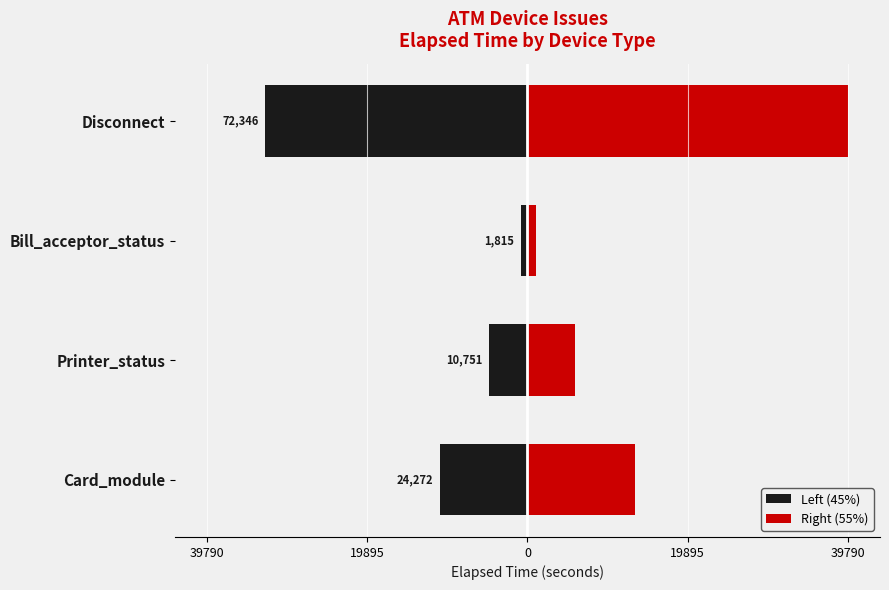

Reading left to right, extract all data points from this chart.

Left (45%): -10922.4	-4837.9	-816.8	-32555.7
Right (55%): 13349.6	5913.1	998.3	39790.3